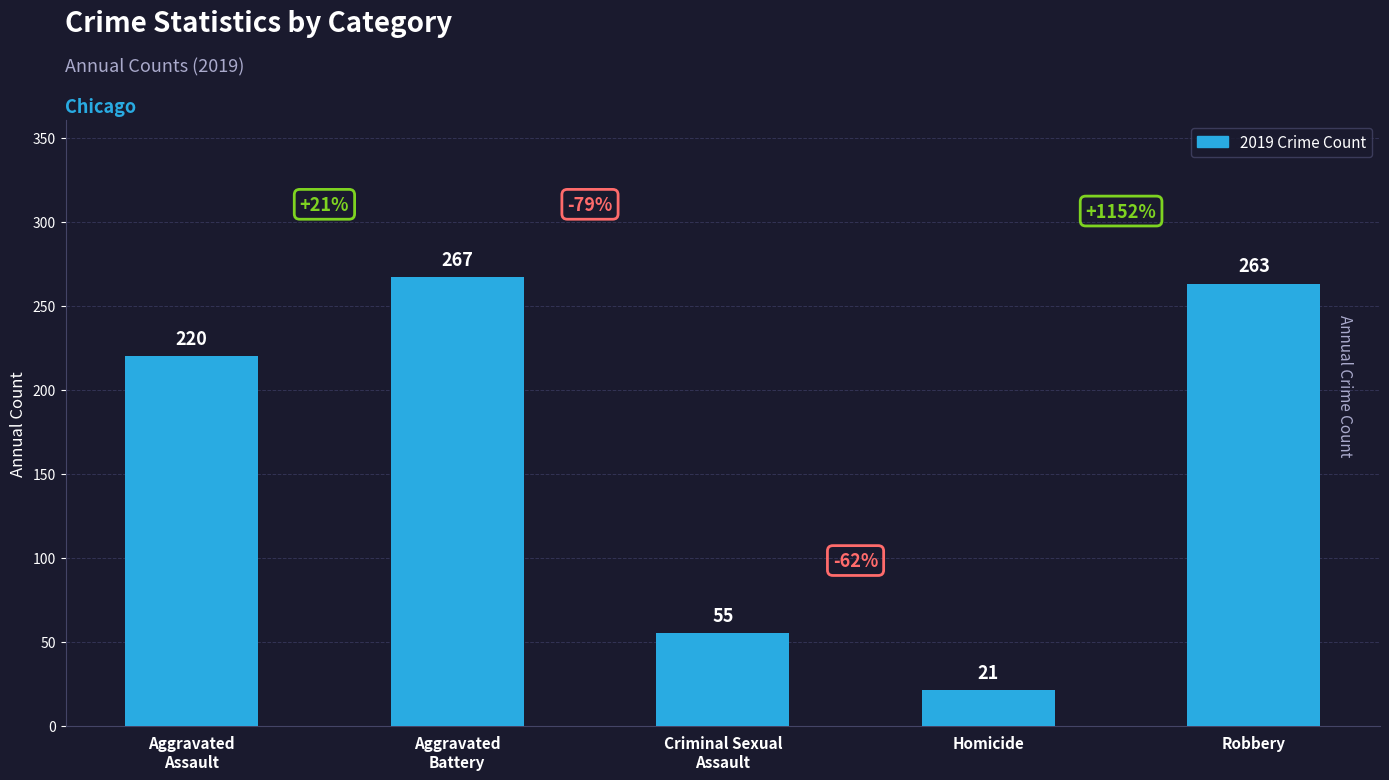

Reading left to right, what are all the values shown in this chart?

Aggravated
Assault=220	Aggravated
Battery=267	Criminal Sexual
Assault=55	Homicide=21	Robbery=263